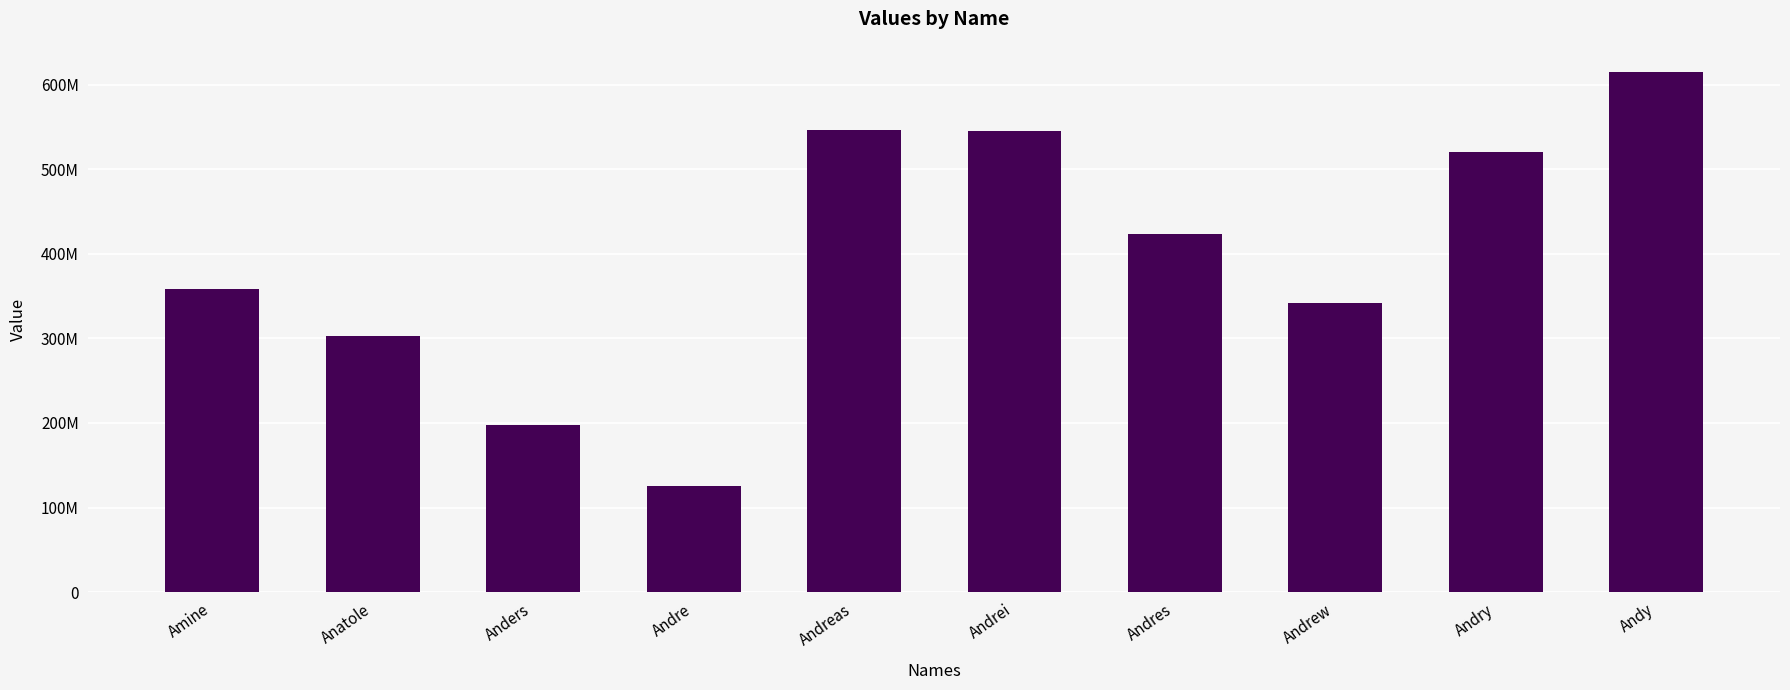

Where is the data nearest to the value 369953086?

Amine